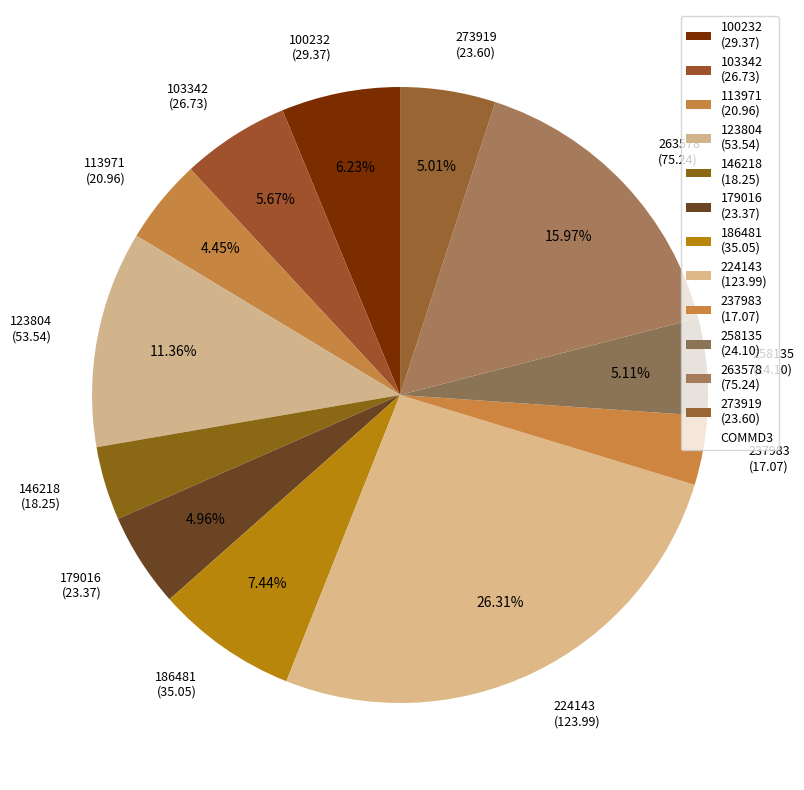

To the nearest percent, what is the difference between the largest and smallest slice percentages?

23%